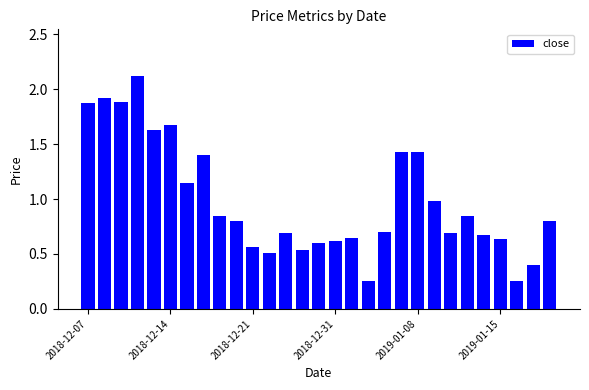

What is the value of the 4th bar from the left?

2.1